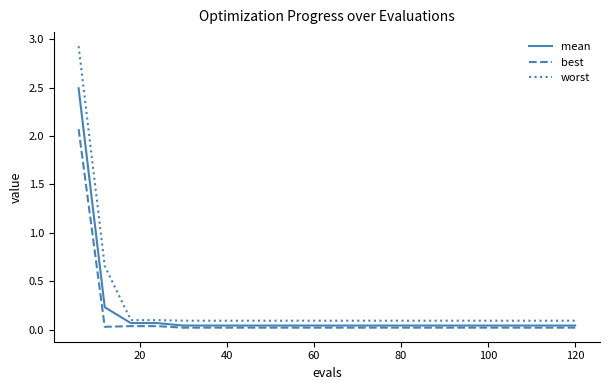

List the series in order of their overall mean, highest first.

worst, mean, best